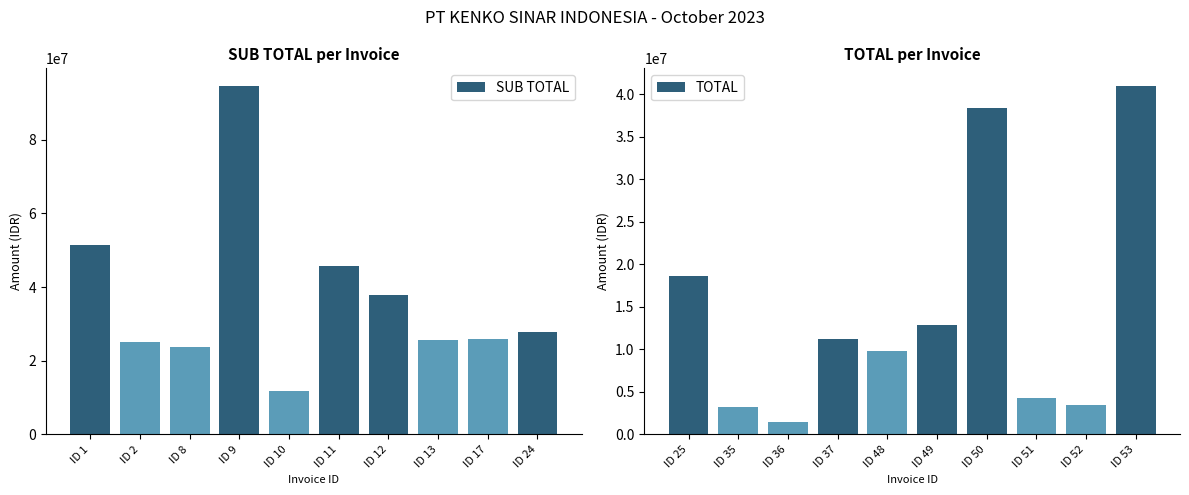

The TOTAL series shows 41020260 at ID 53. True or false?

True